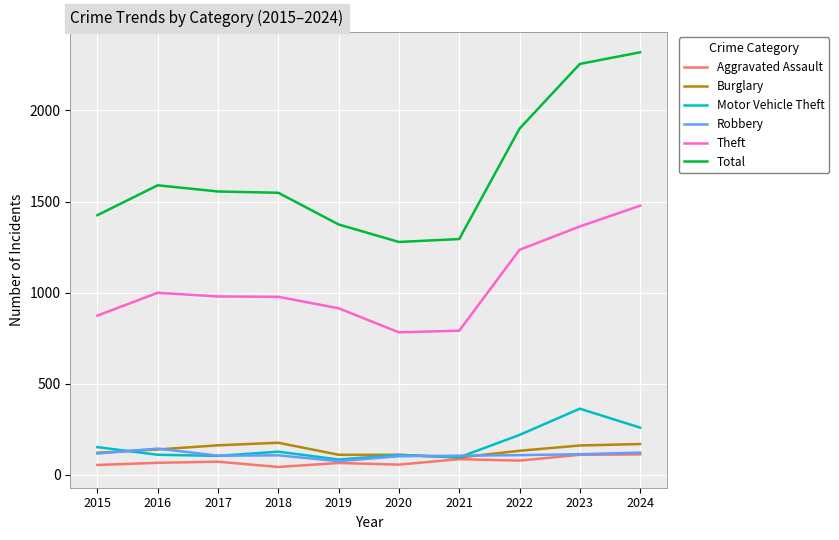

The value of Theft at 2016 is 1336. True or false?

False